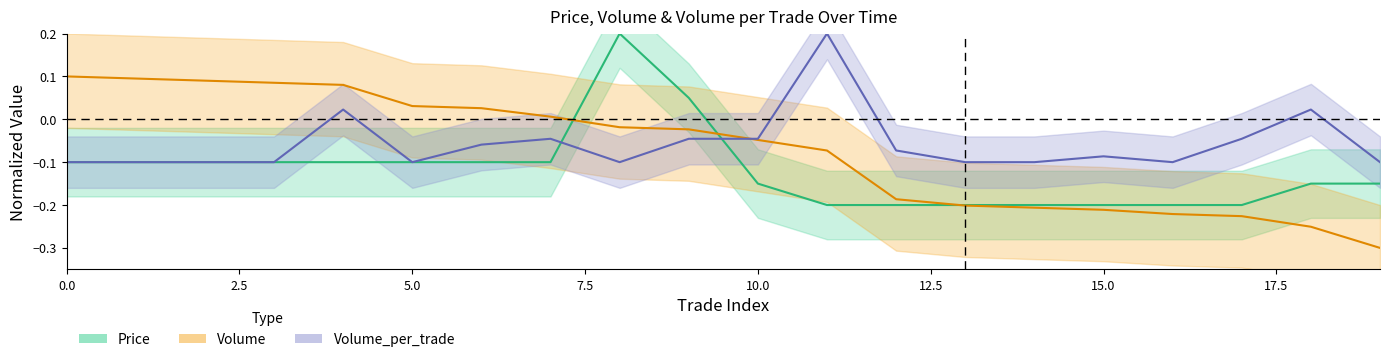

Is the value of Volume_per_trade at 0 greater than the value of Price at 19?

Yes